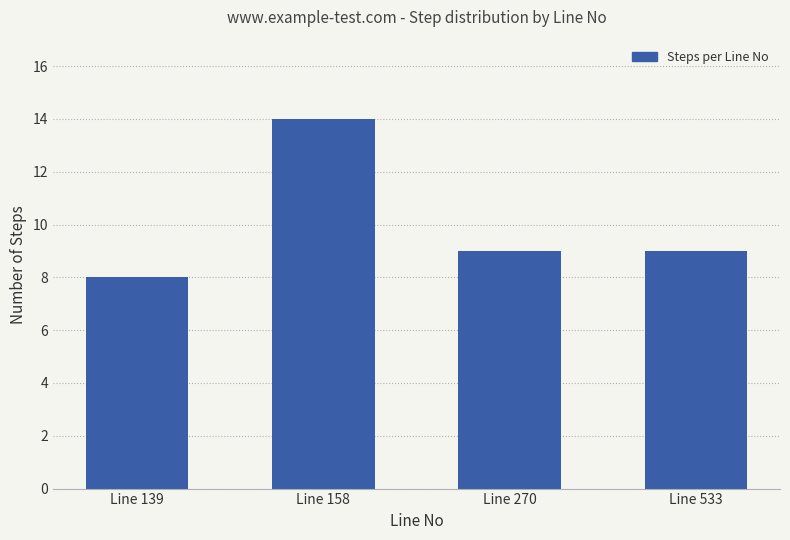

Is it true that the value at Line 533 is 9?

True